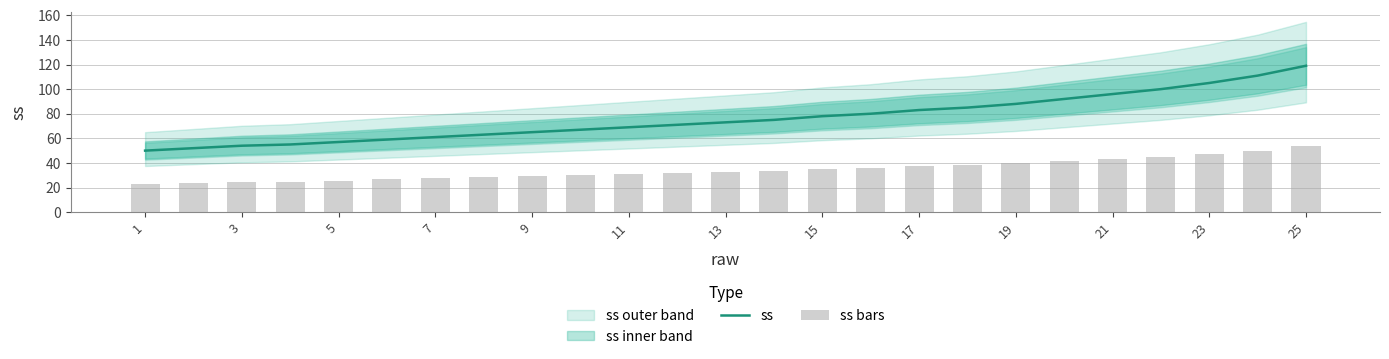

List the series in order of their overall mean, lowest first.

ss bars, ss